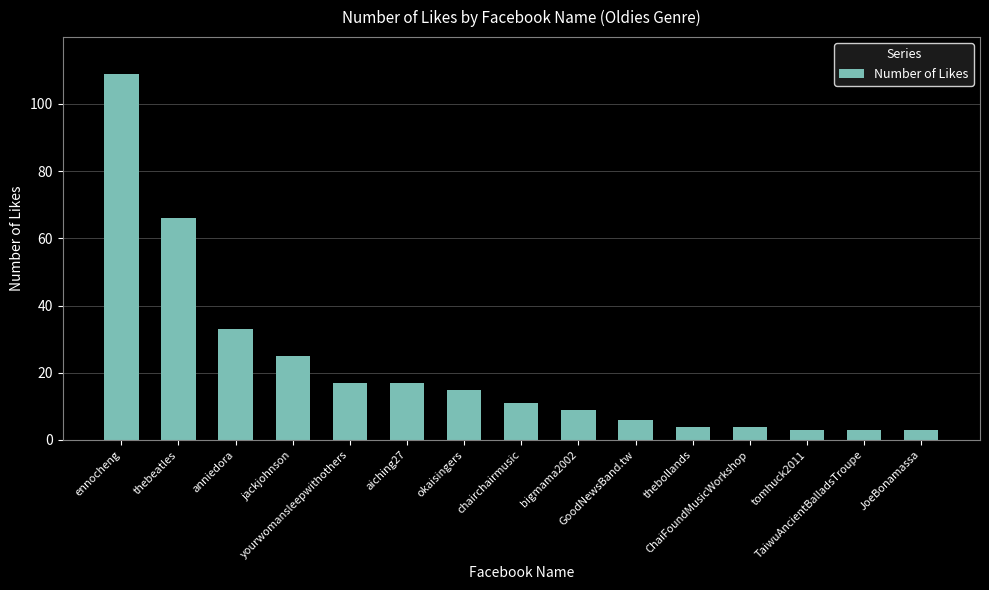

What is the ratio of the value at tomhuck2011 to the value at ChaiFoundMusicWorkshop?

0.8